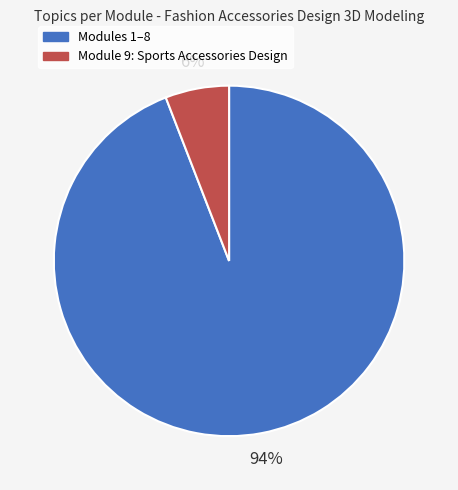

To the nearest percent, what is the difference between the largest and smallest slice percentages?

88%